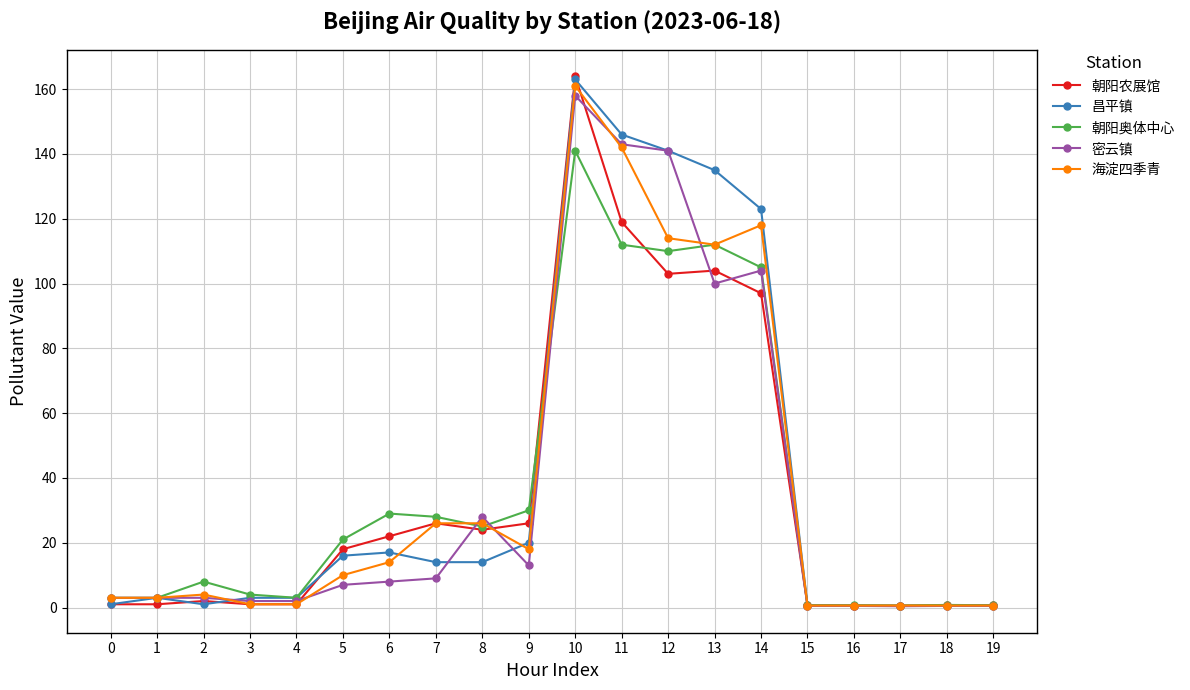

True or false: 朝阳奥体中心 has more than 1 points higher than both neighbors.

True